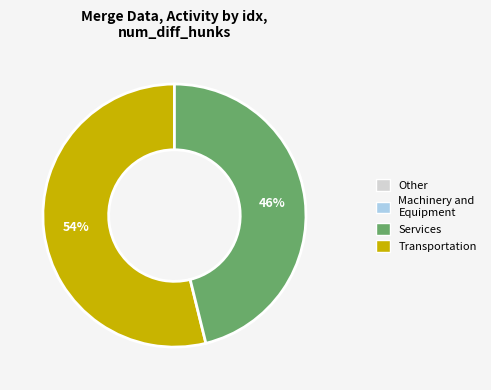

Does any single category account for the majority?

Yes